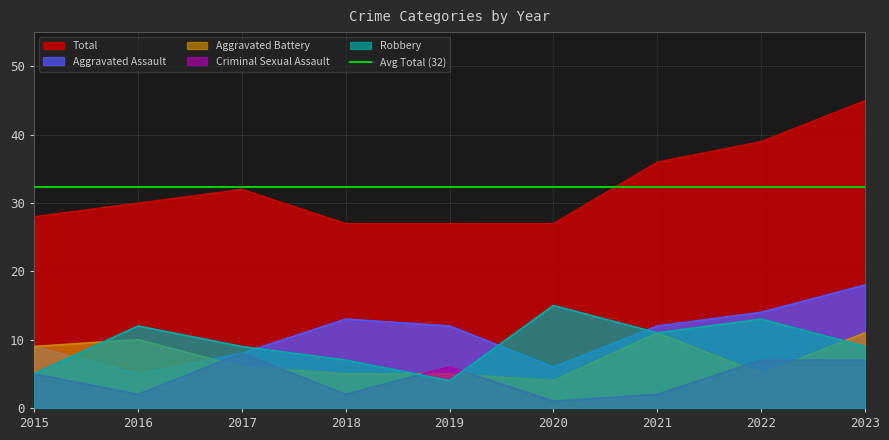

True or false: Robbery and Criminal Sexual Assault intersect in this chart.

True